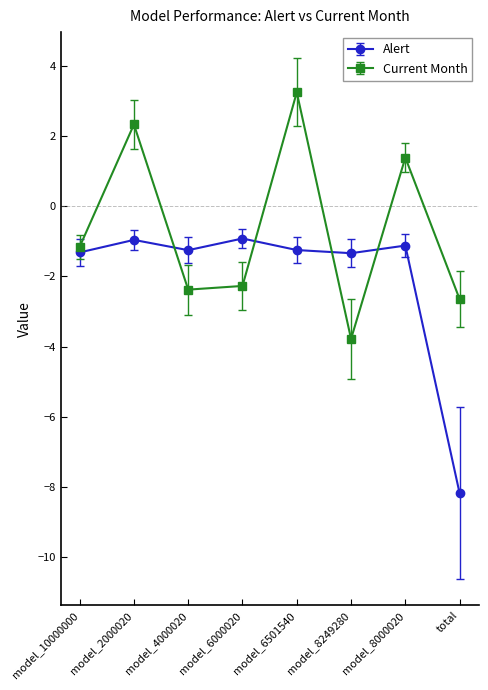

At which category does the chart reach its minimum across all series?

total